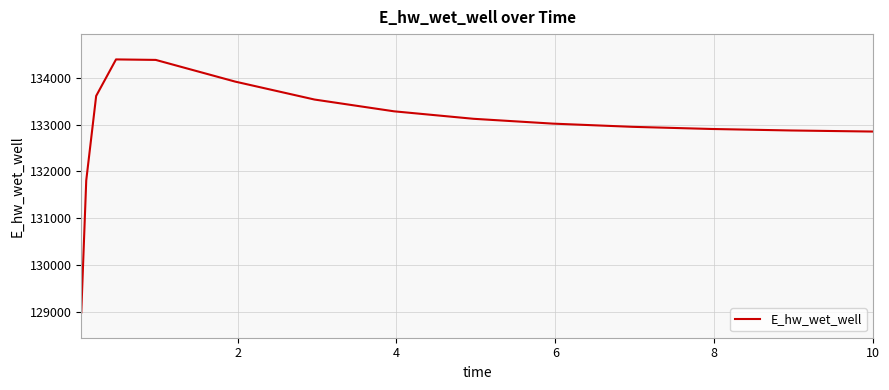

What is the difference between the maximum and minimum values?

5409.9